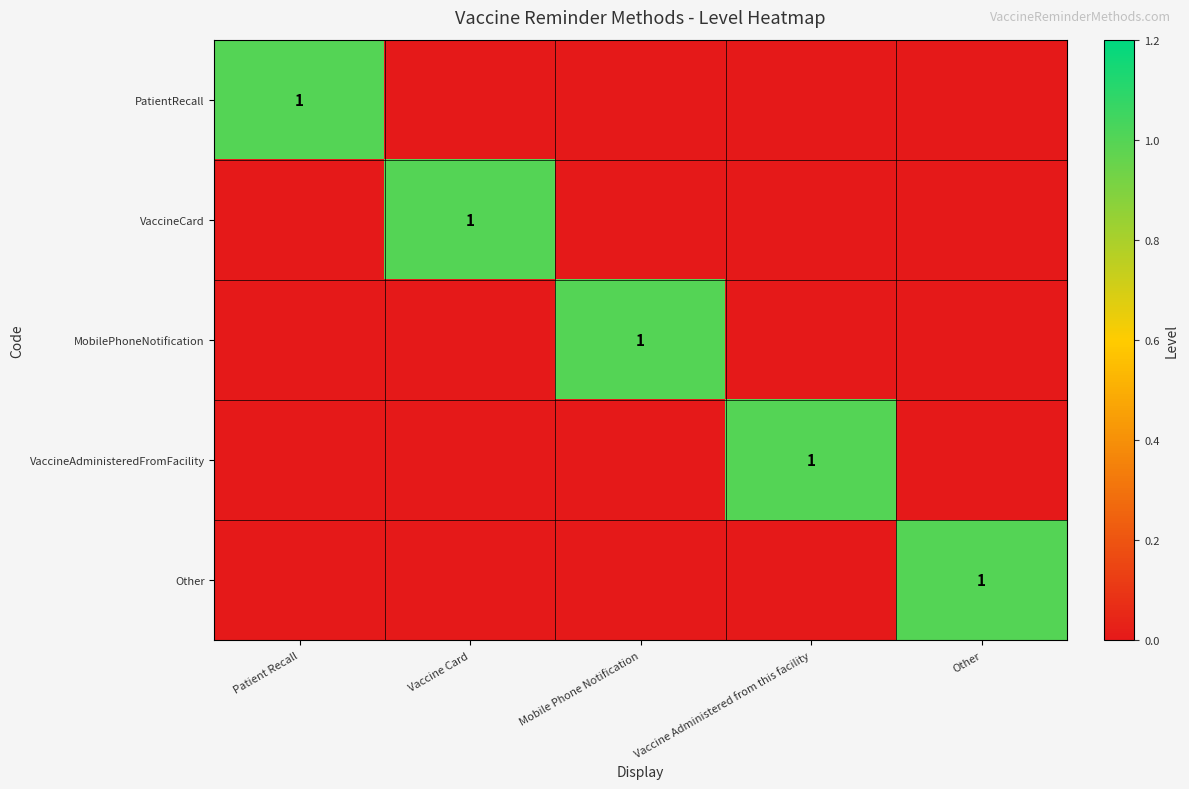

At which category does the chart reach its peak across all series?

Patient Recall